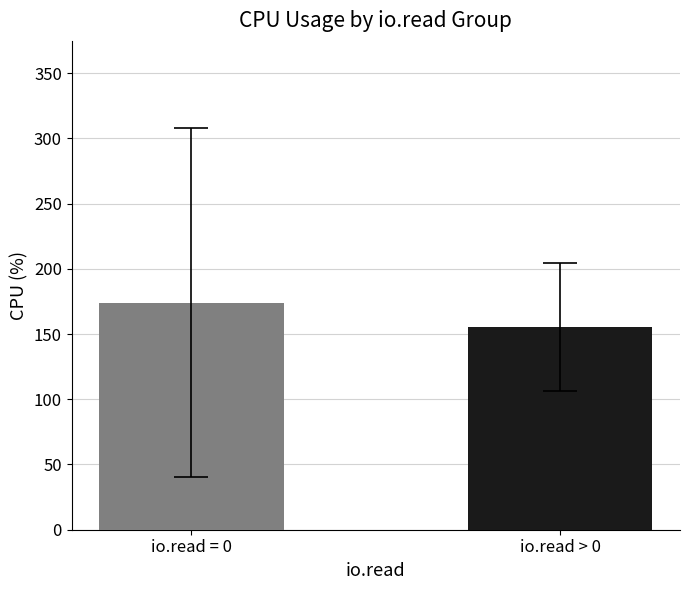

At which label is the value closest to 164?

io.read > 0